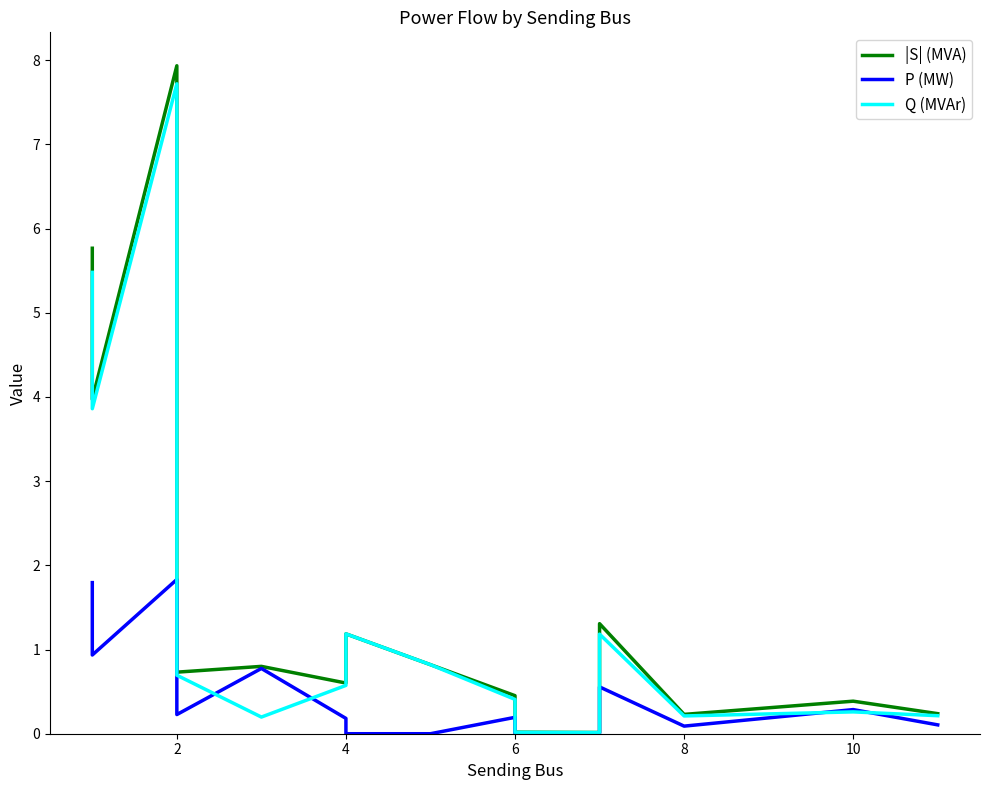

What is the sum of all |S| (MVA) values?

26.3